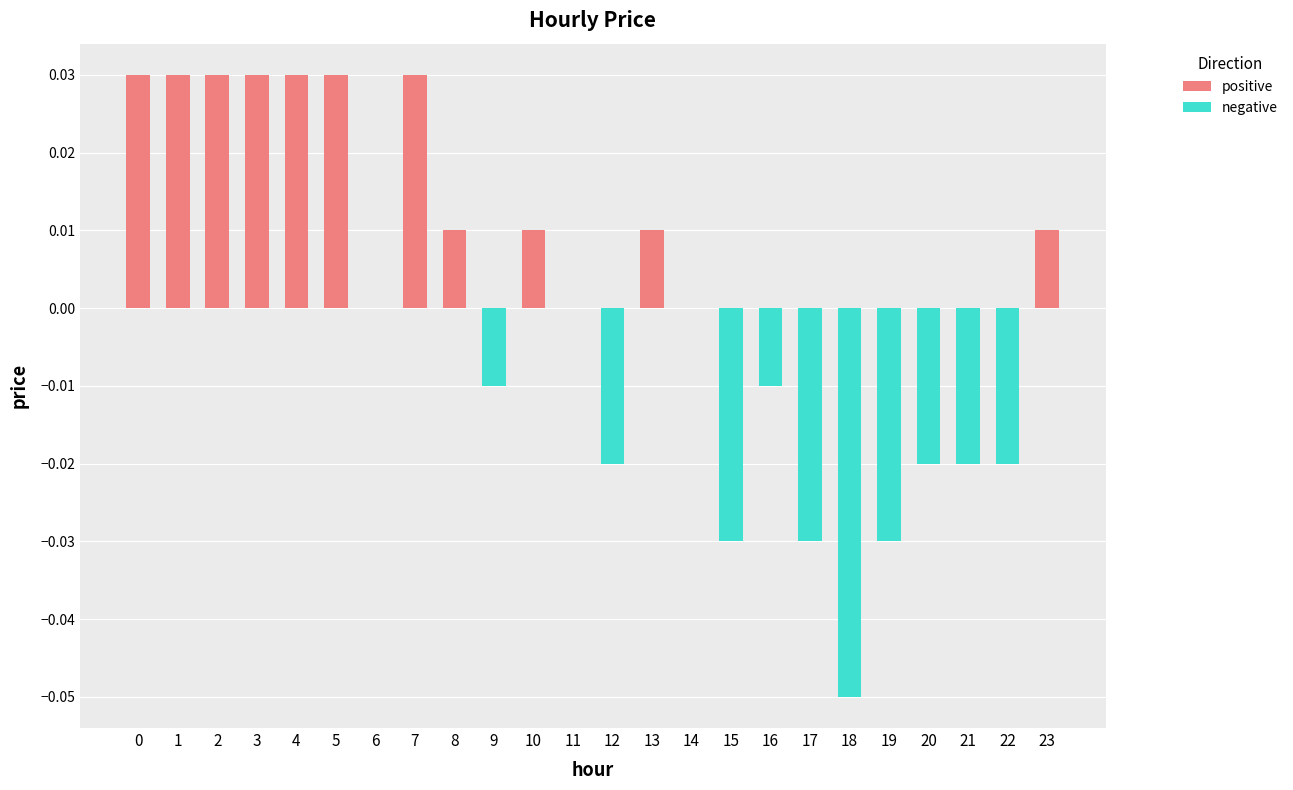

The value at 3 is 0.1. True or false?

False